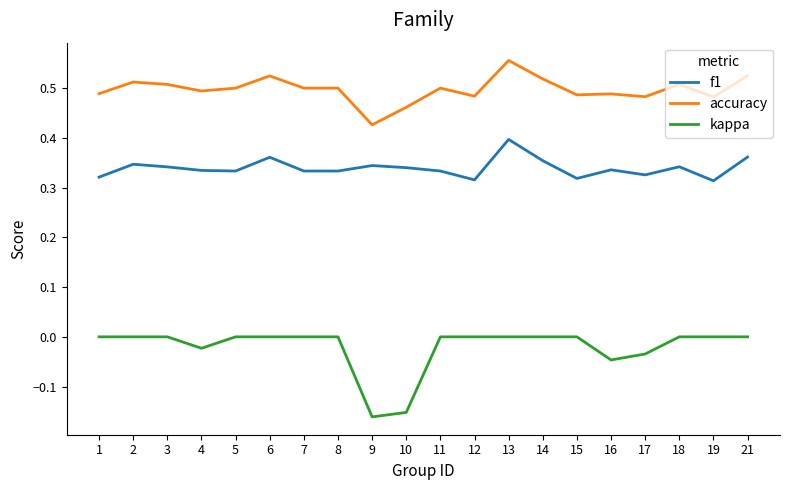

True or false: f1 and kappa intersect in this chart.

False